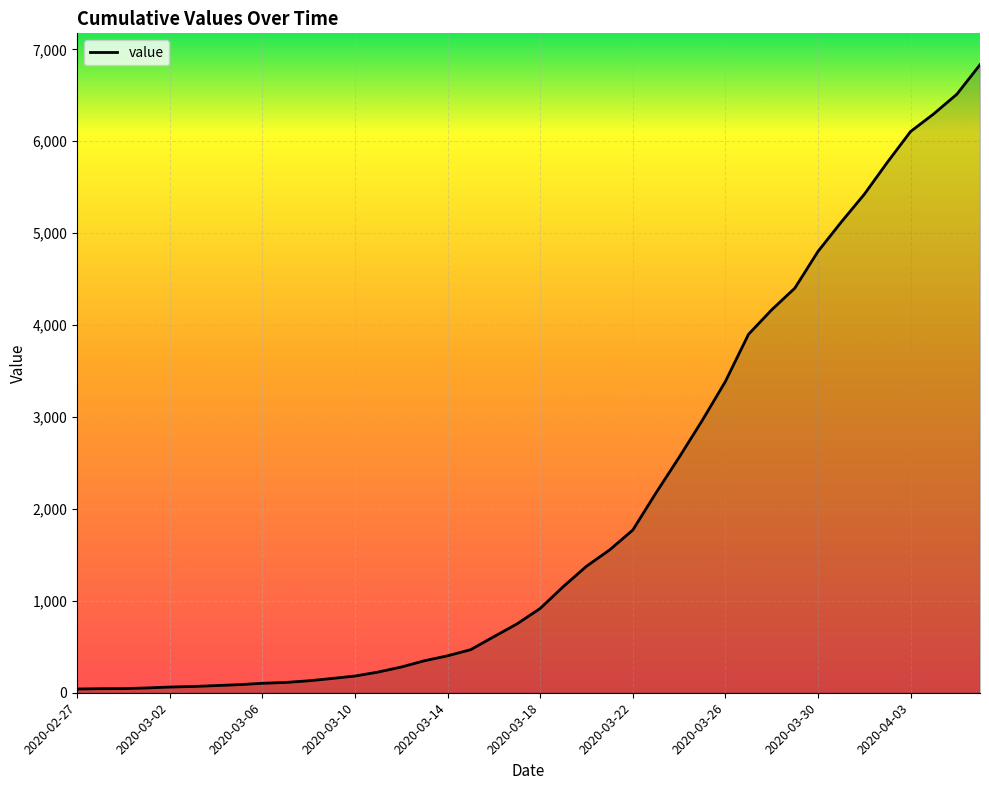

What is the difference between the maximum and minimum values?

6792